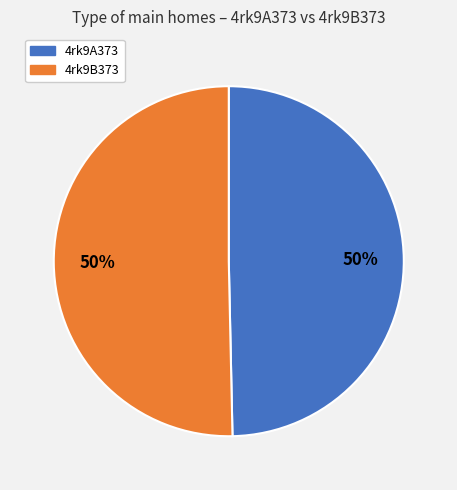

To the nearest percent, what portion does 4rk9B373 represent?

50%